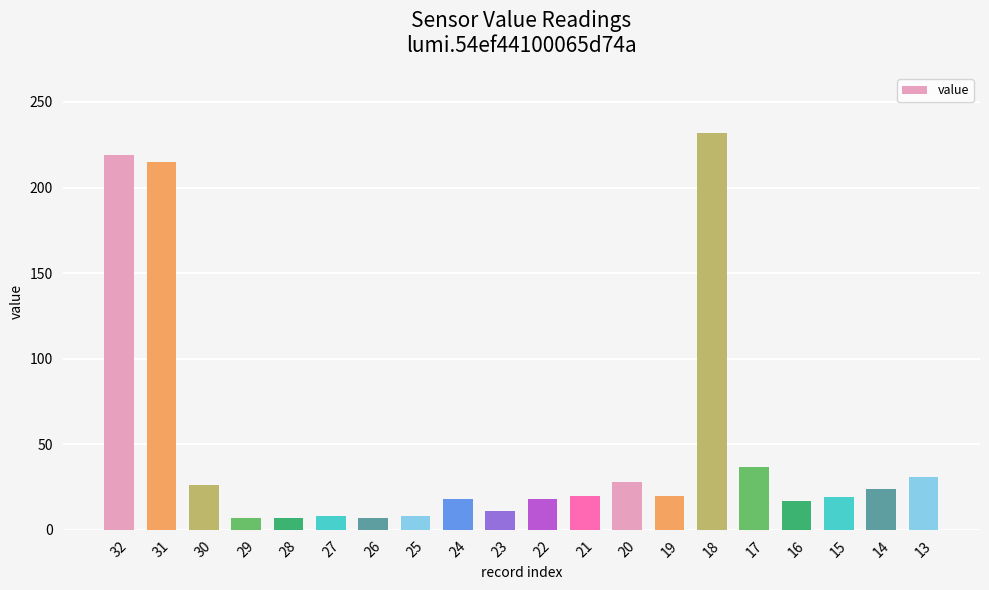

How many categories are shown in the chart?

20